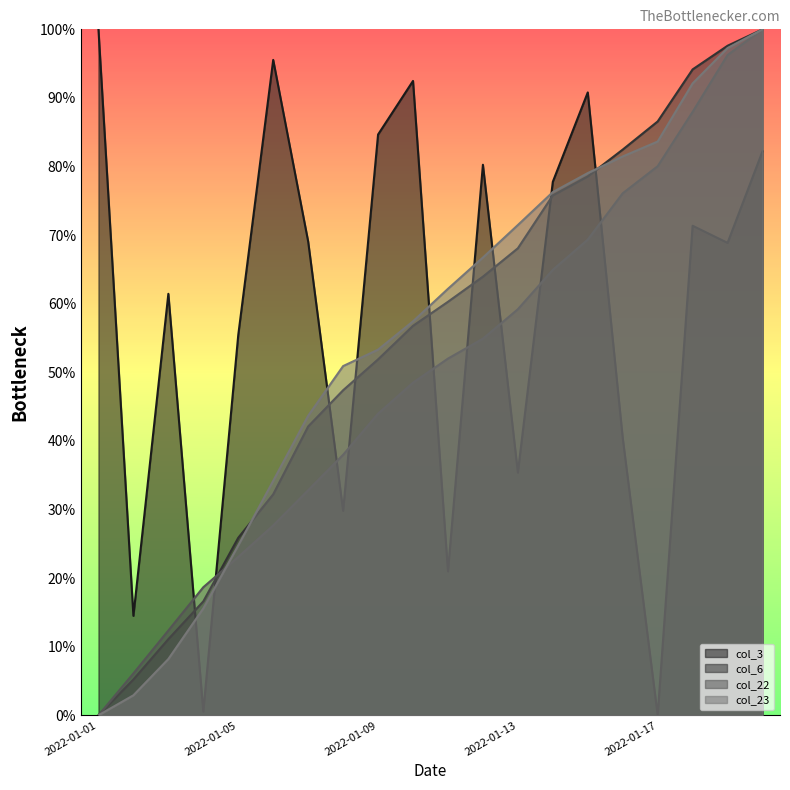

How many positive values does the col_3 series have?

19